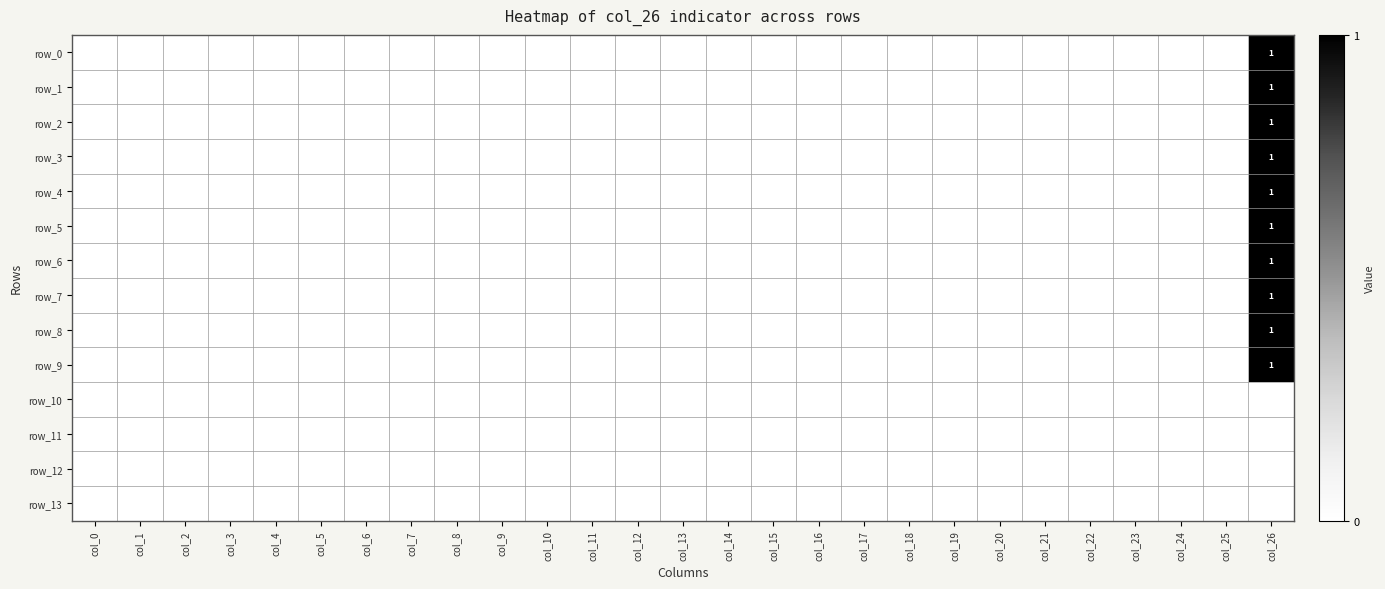

Rank the categories by row_4 value from lowest to highest.

col_0, col_1, col_2, col_3, col_4, col_5, col_6, col_7, col_8, col_9, col_10, col_11, col_12, col_13, col_14, col_15, col_16, col_17, col_18, col_19, col_20, col_21, col_22, col_23, col_24, col_25, col_26